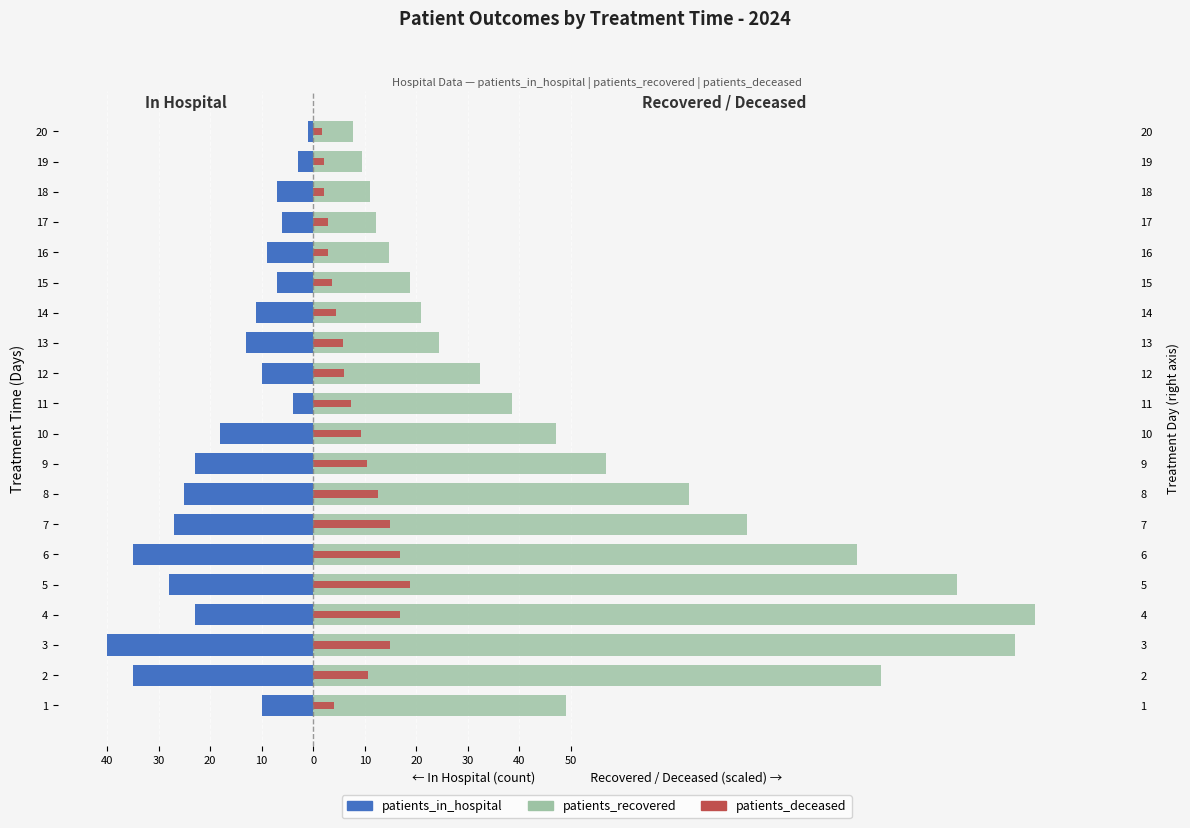

What is the sum of all patients_recovered values?

1116.8